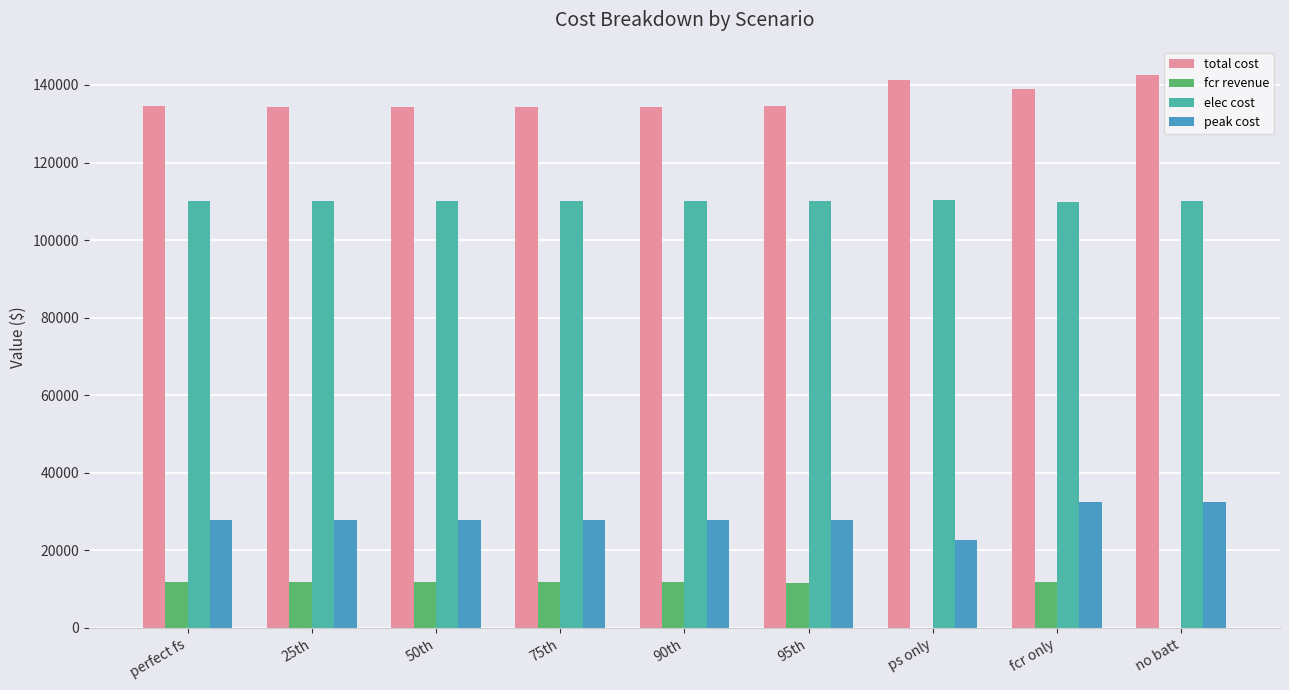

At 25th, list the series in order from largest to smallest.

total cost, elec cost, peak cost, fcr revenue